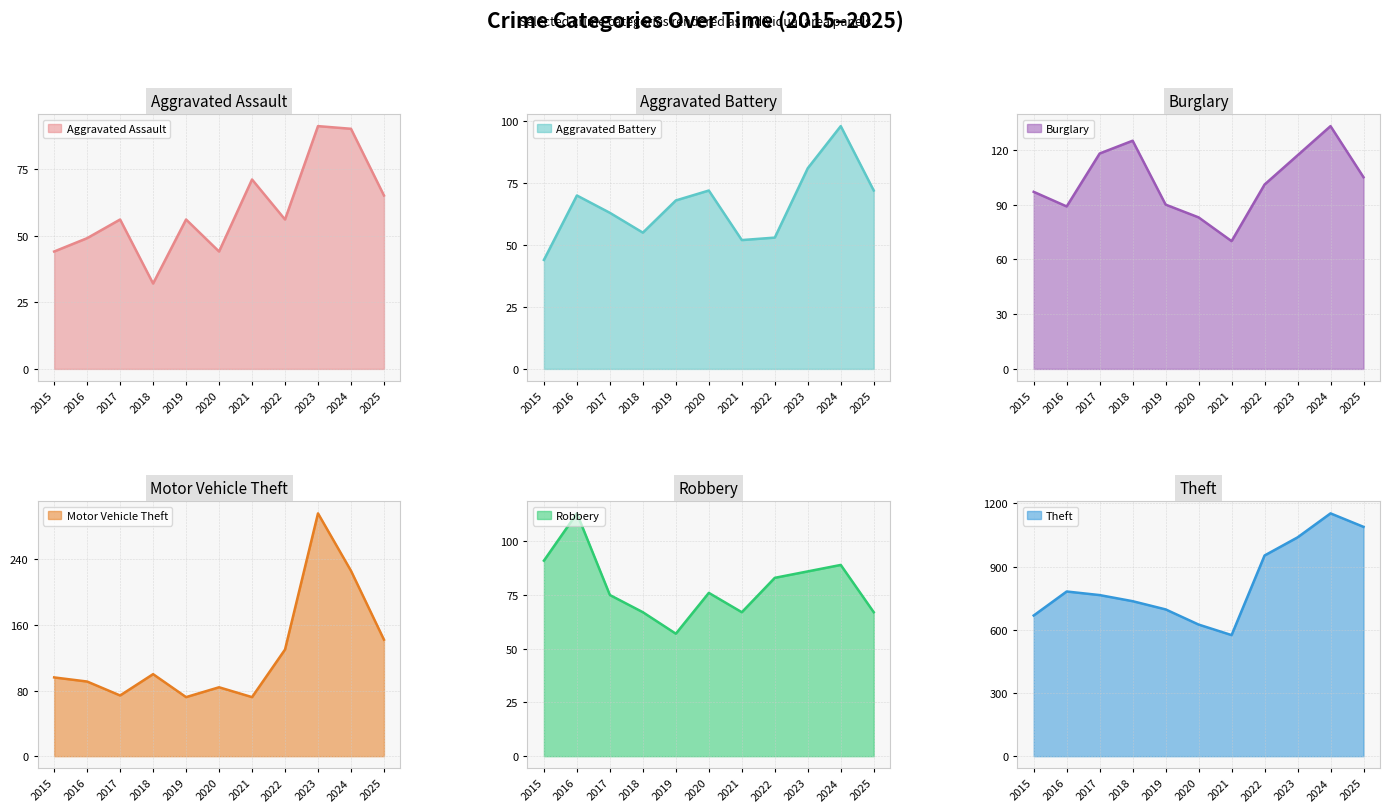

Reading right to left, transcribe all the data shown in this chart.

Aggravated Assault: 65	90	91	56	71	44	56	32	56	49	44
Aggravated Battery: 72	98	81	53	52	72	68	55	63	70	44
Burglary: 105	133	117	101	70	83	90	125	118	89	97
Motor Vehicle Theft: 142	226	296	130	72	84	72	100	74	91	96
Robbery: 67	89	86	83	67	76	57	67	75	113	91
Theft: 1089	1153	1039	953	575	625	697	736	765	782	668